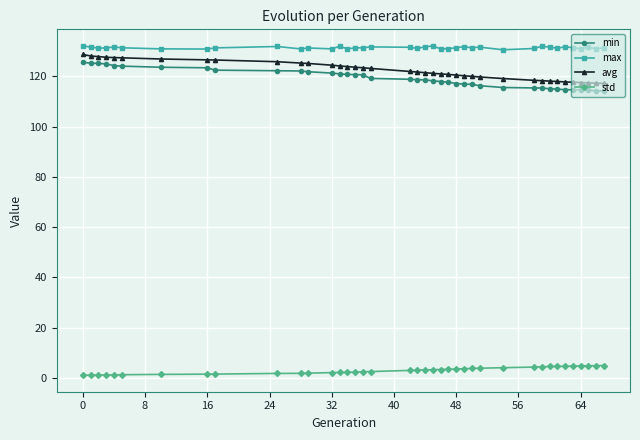

True or false: std and min cross at least once.

False